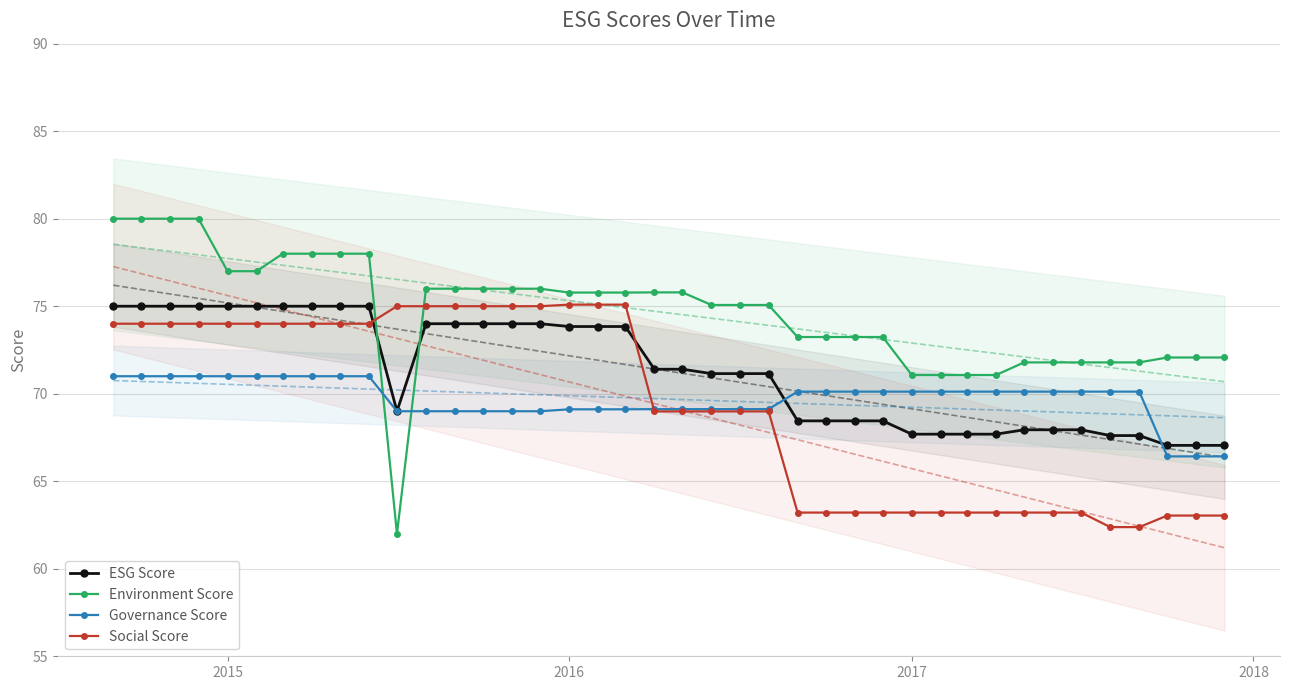

True or false: Environment Score and Governance Score intersect in this chart.

True